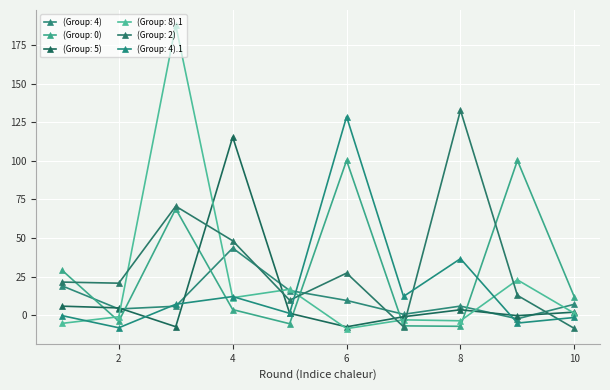

At which label does (Group: 4) first exceed 7?

1